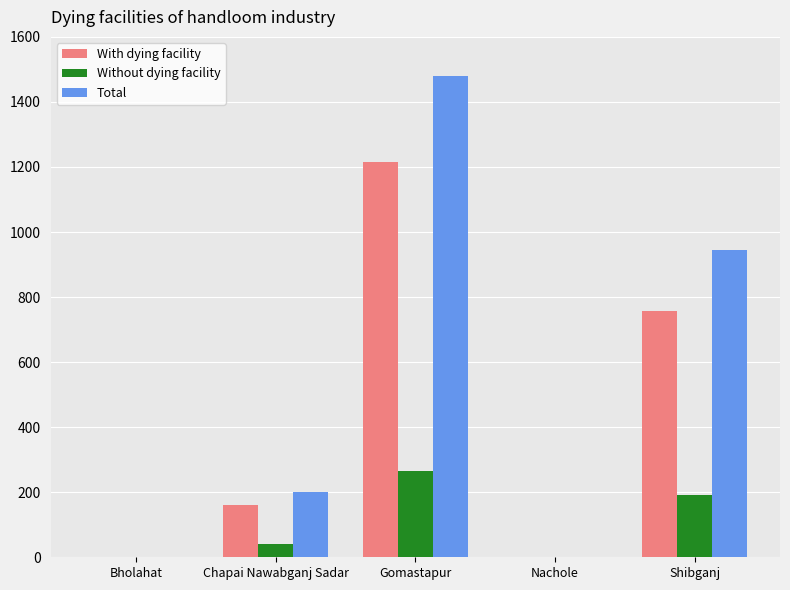

What are all the series names shown in the legend?

With dying facility, Without dying facility, Total